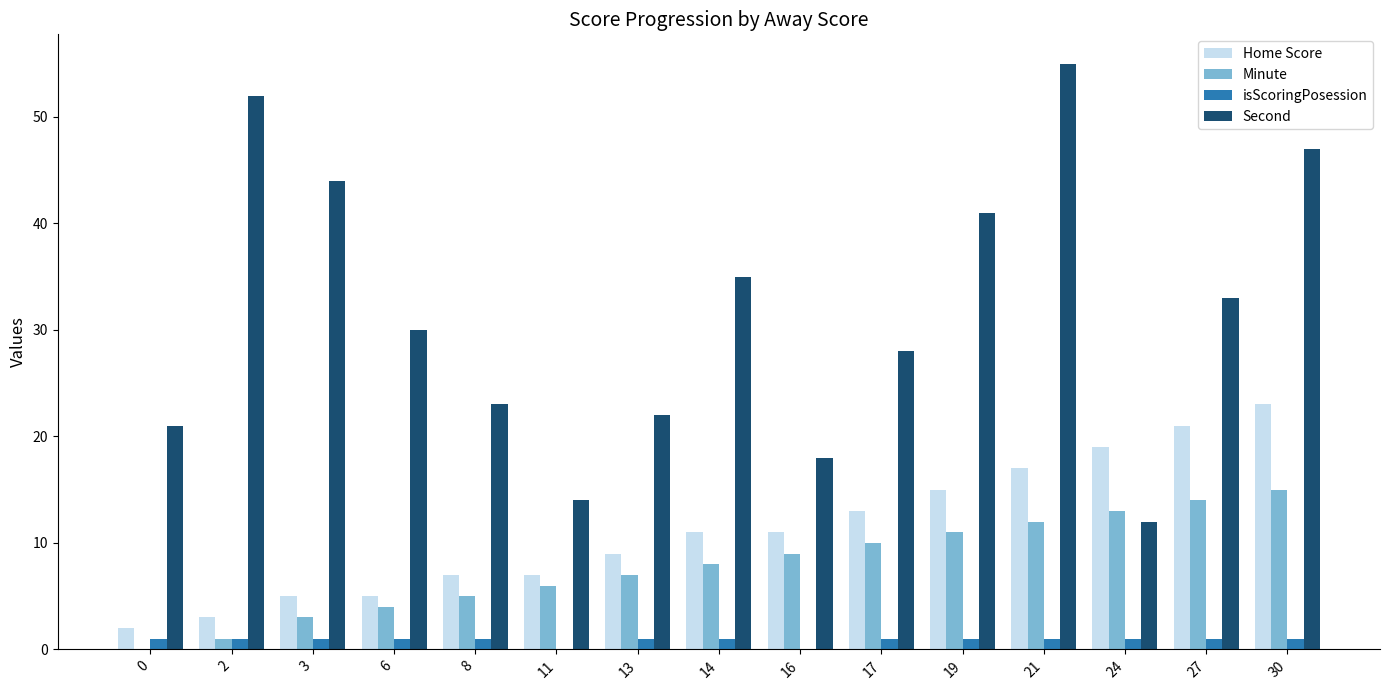

What is the sum of all Second values?

475